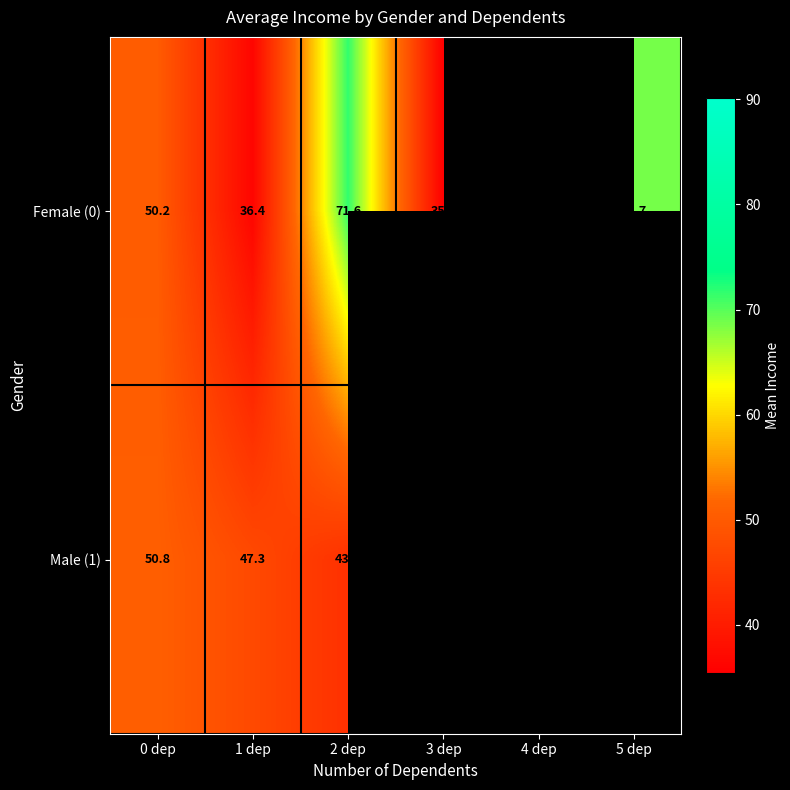

What is the greatest value displayed?

90.1